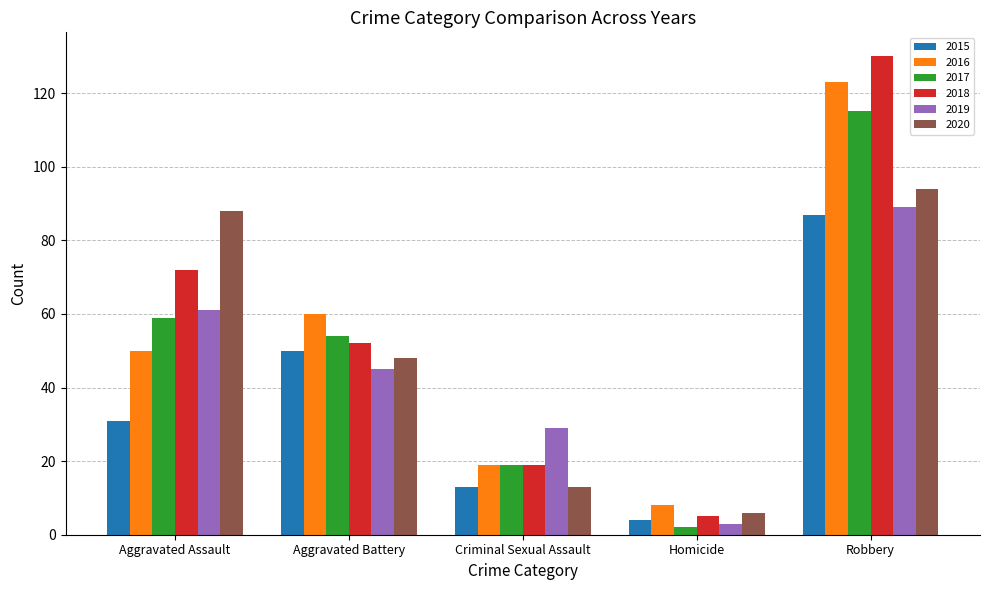

What is the lowest value of the 2020 series?

6